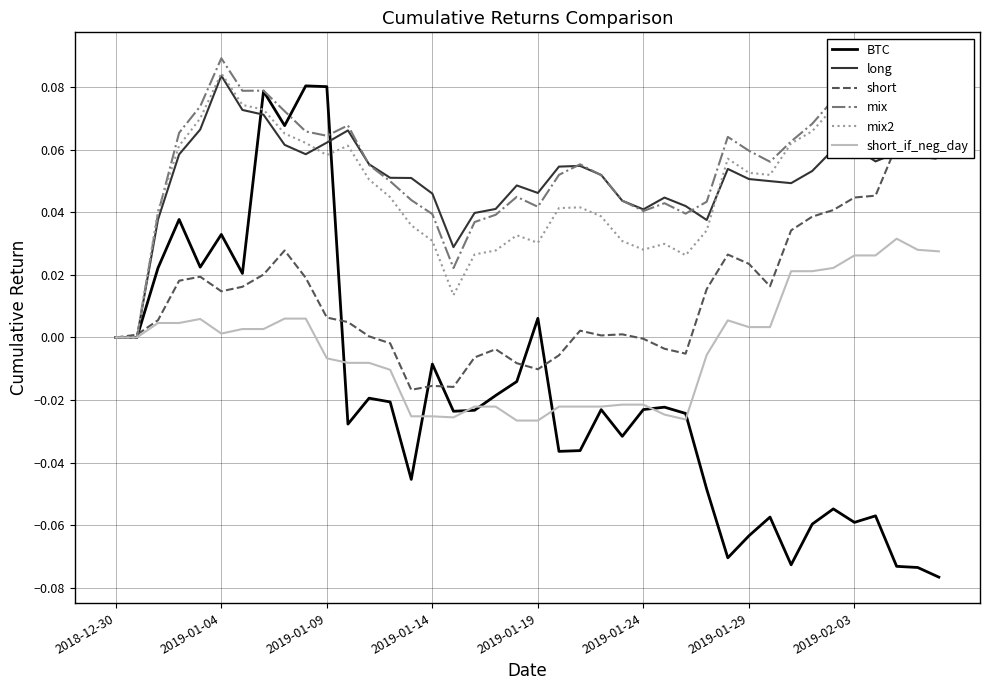

Does the chart display data point markers on the line(s)?

No